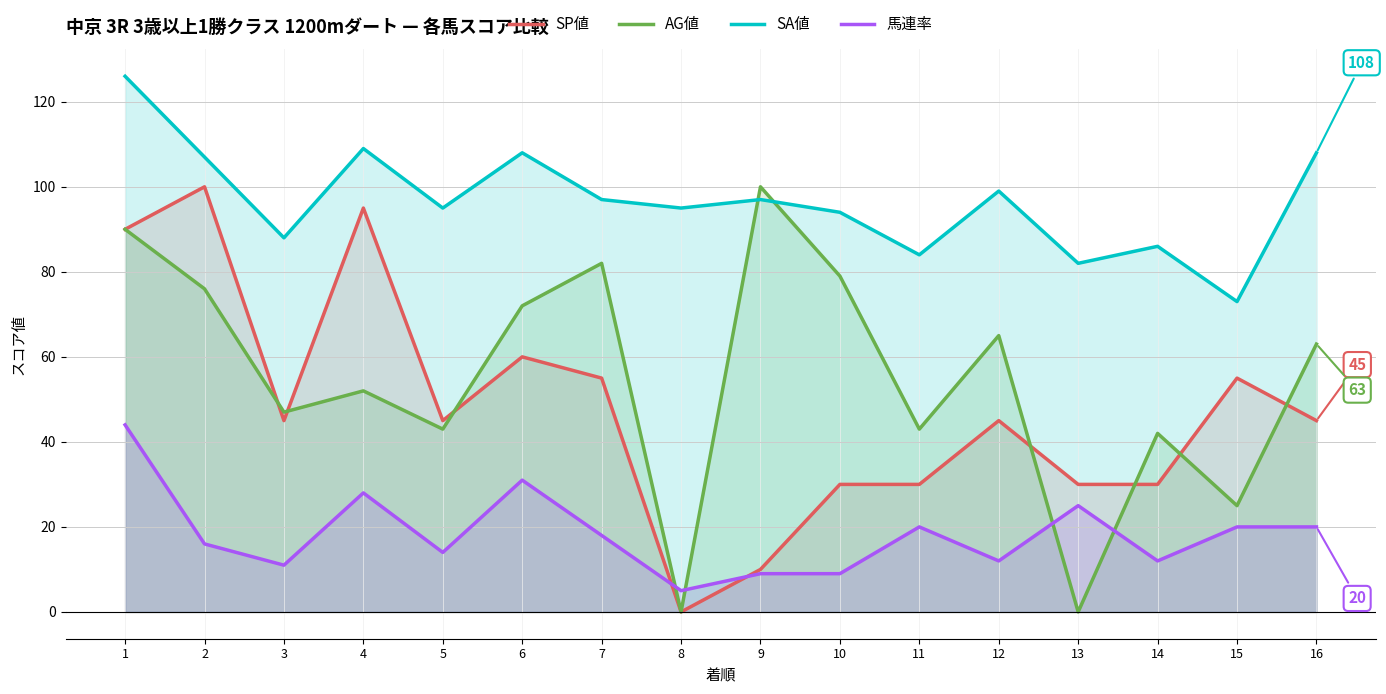

The SP値 series shows 90 at 1. True or false?

True